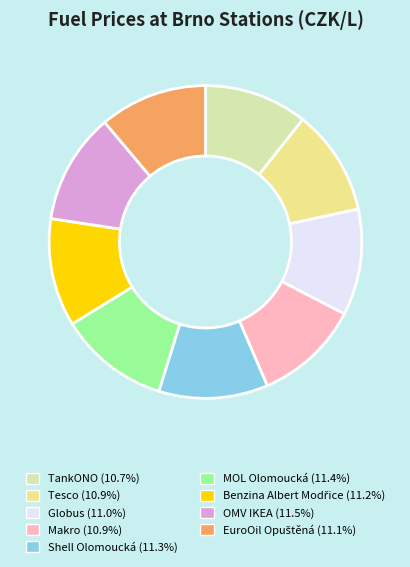

Is it true that MOL Olomoucká is 21% of the pie?

False